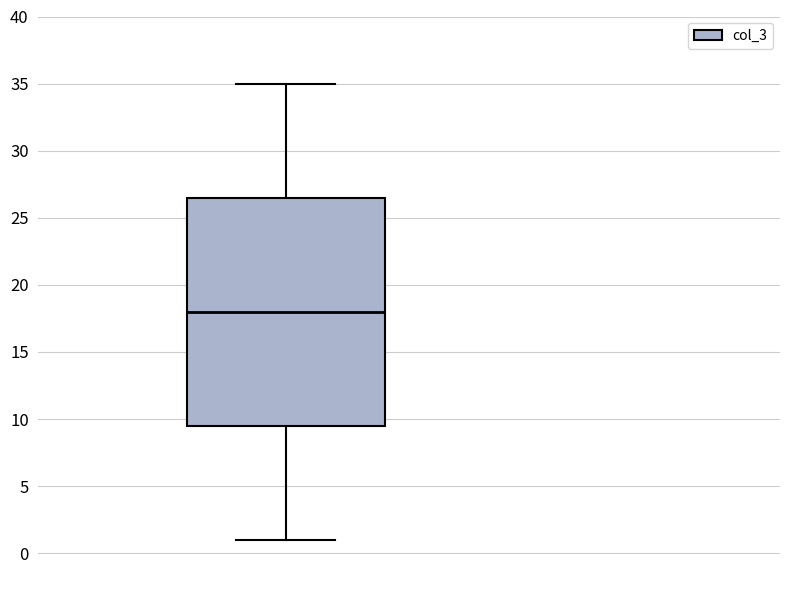

Read this box plot against the y-axis: the position of the median line, the range covered by the box, and the ends of both whiskers. The values are not printed on the chart, so give them approximately, as read against the axis.

median 18.0, box 9.5 to 26.5, whiskers 1.0 to 35.0